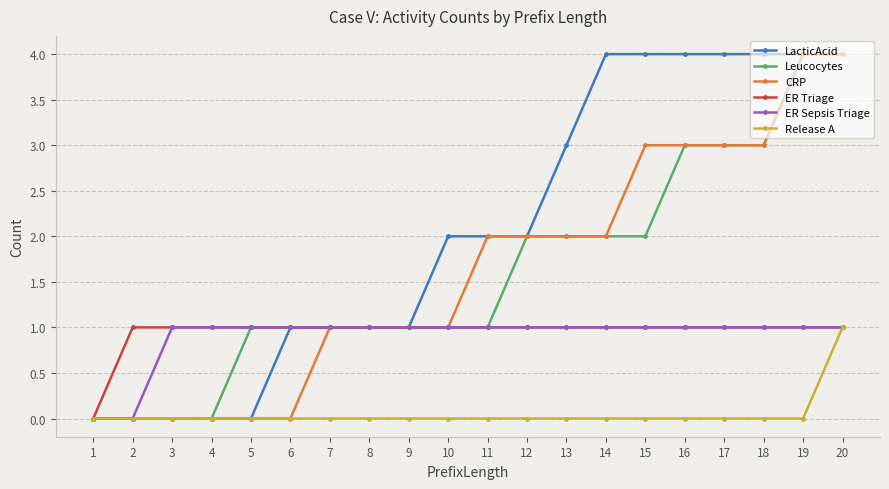

What are all the series names shown in the legend?

LacticAcid, Leucocytes, CRP, ER Triage, ER Sepsis Triage, Release A